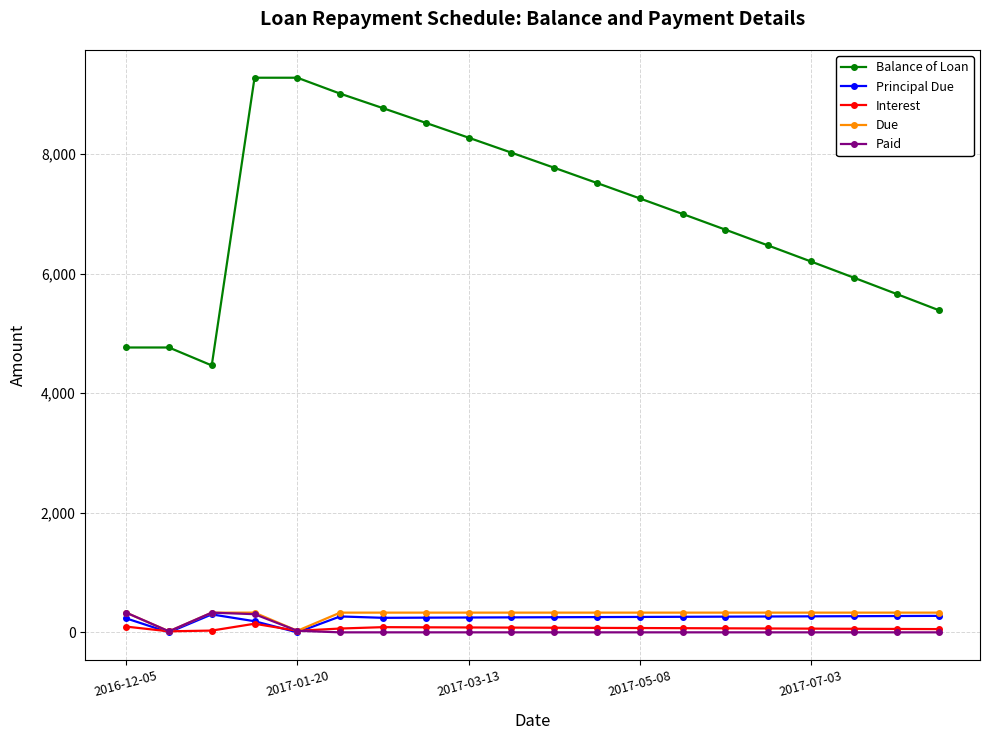

True or false: Balance of Loan and Paid cross at least once.

False